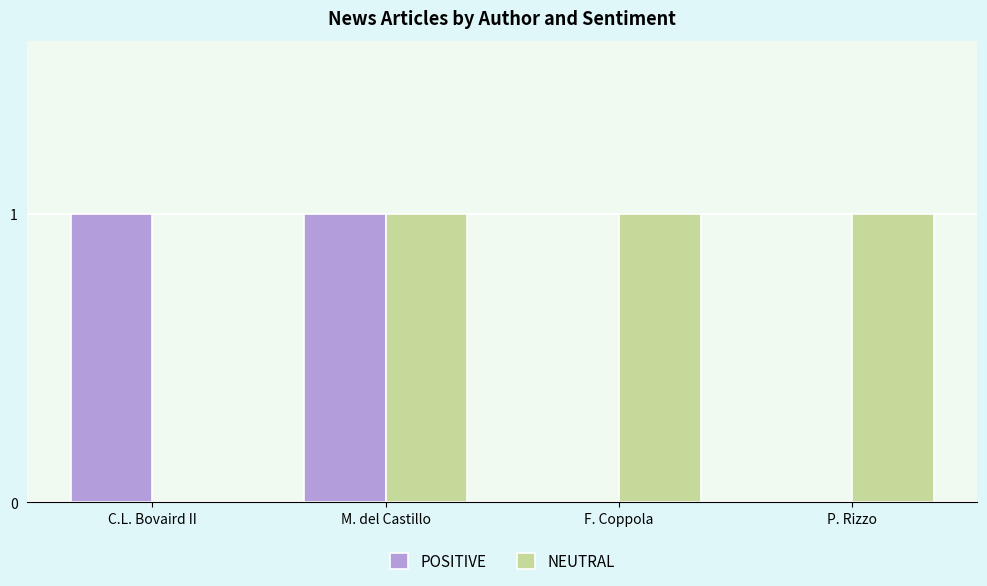

How many data points does each series have?

4